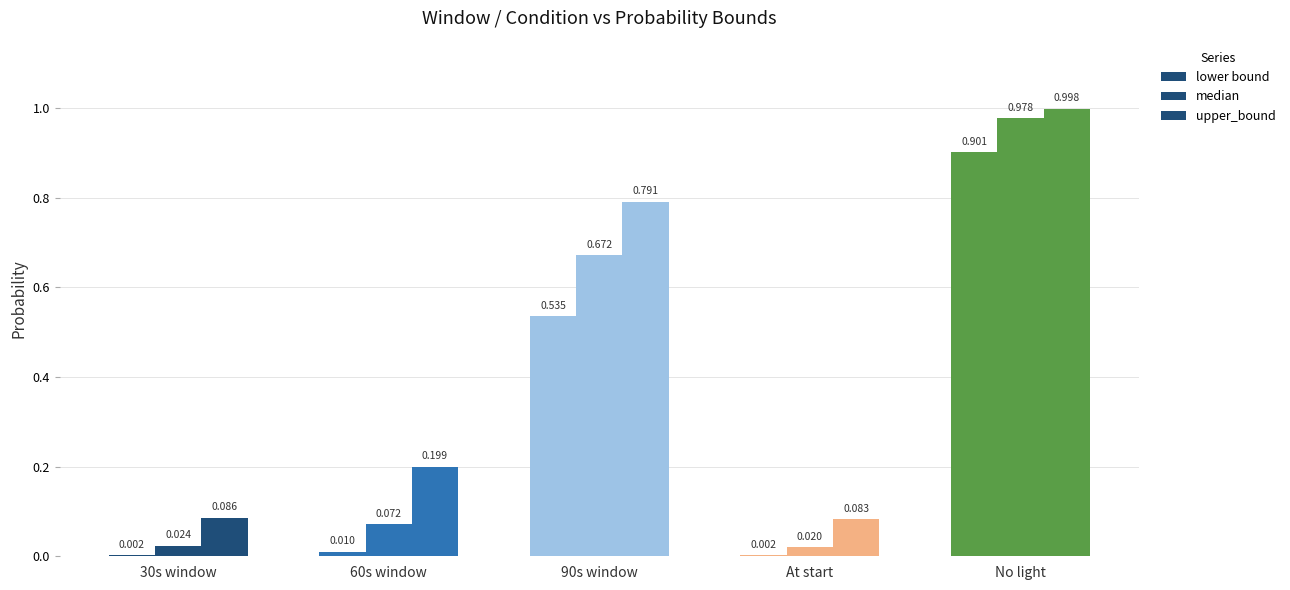

Reading left to right, extract all data points from this chart.

lower bound: 30s window=0.0	60s window=0.0	90s window=0.5	At start=0.0	No light=0.9
median: 30s window=0.0	60s window=0.1	90s window=0.7	At start=0.0	No light=1.0
upper_bound: 30s window=0.1	60s window=0.2	90s window=0.8	At start=0.1	No light=1.0